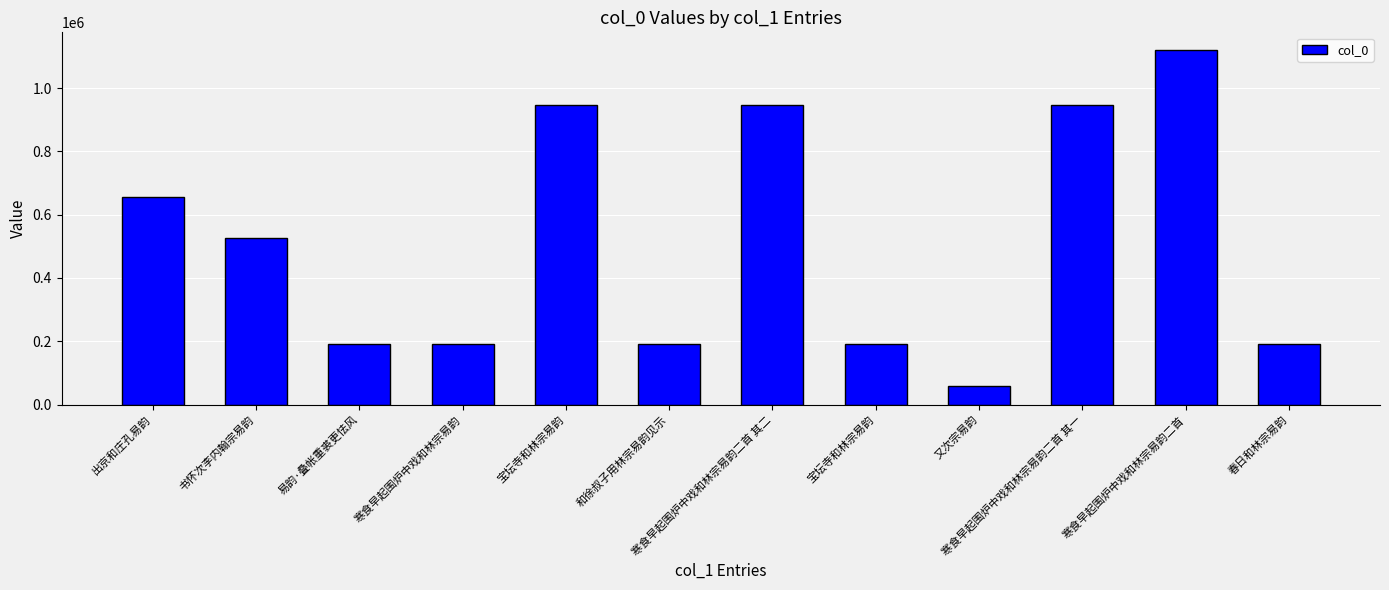

Read the value at 寒食早起围炉中戏和林宗易韵二首.

1120065